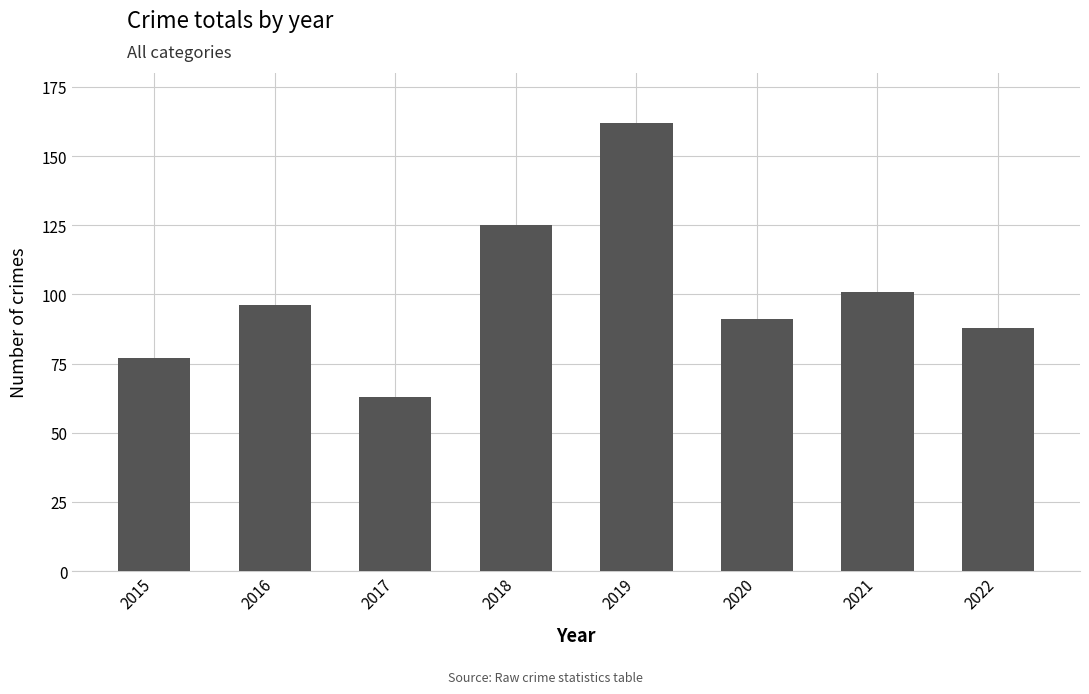

Reading right to left, list all the values displayed in this chart.

2022=88	2021=101	2020=91	2019=162	2018=125	2017=63	2016=96	2015=77